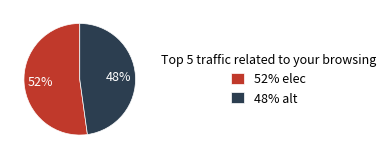

Which category has the smallest portion of the pie?

48% alt